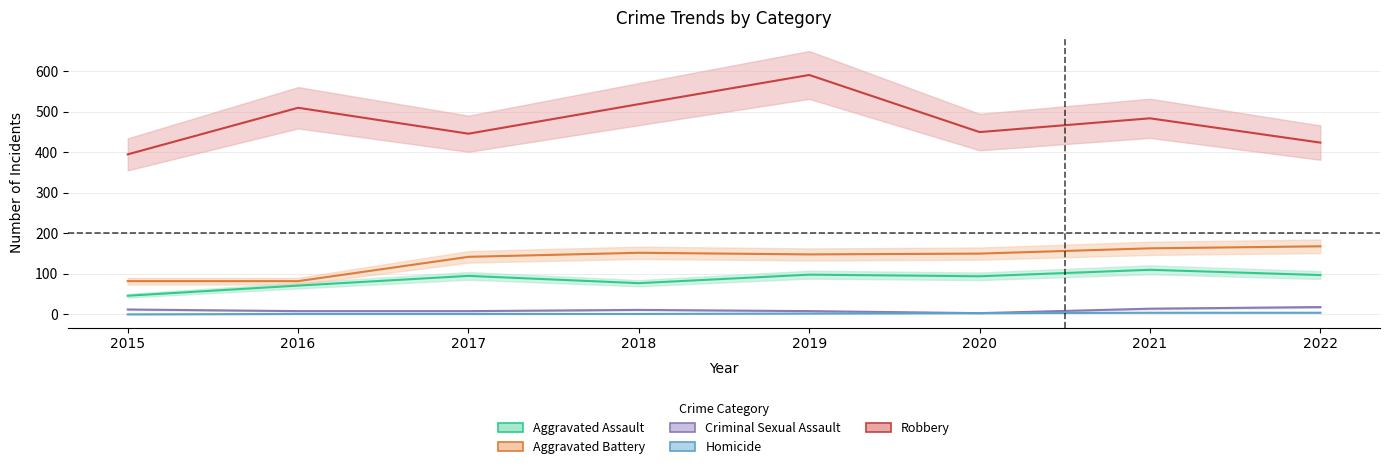

In Criminal Sexual Assault, how many points are higher than both neighbors (excluding endpoints)?

1